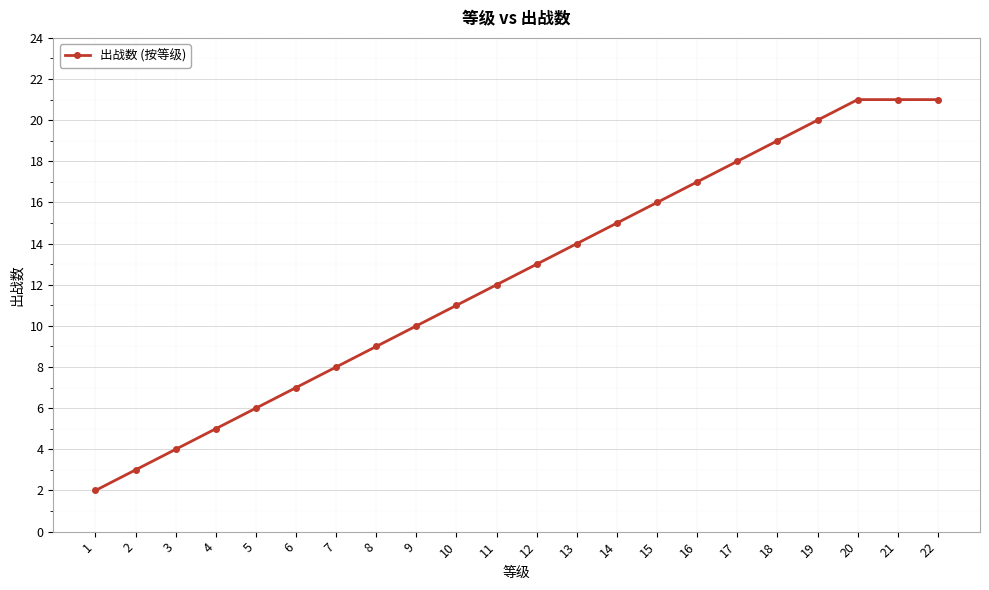

At which label is the value closest to 11?

10